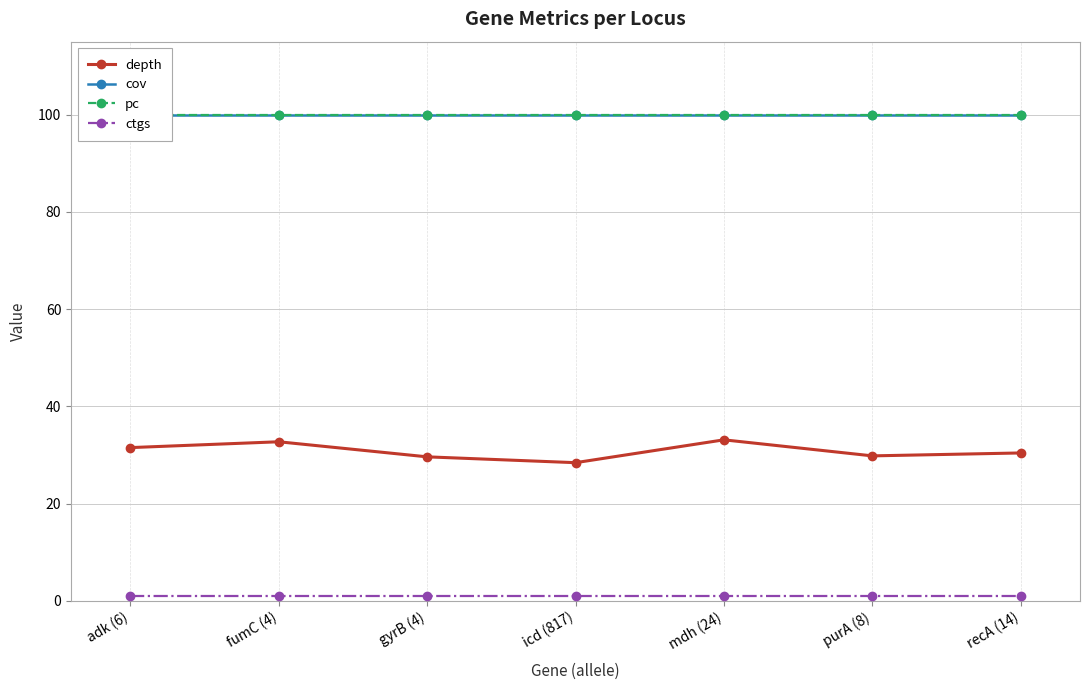

At how many categories does at least one series exceed 63?

7